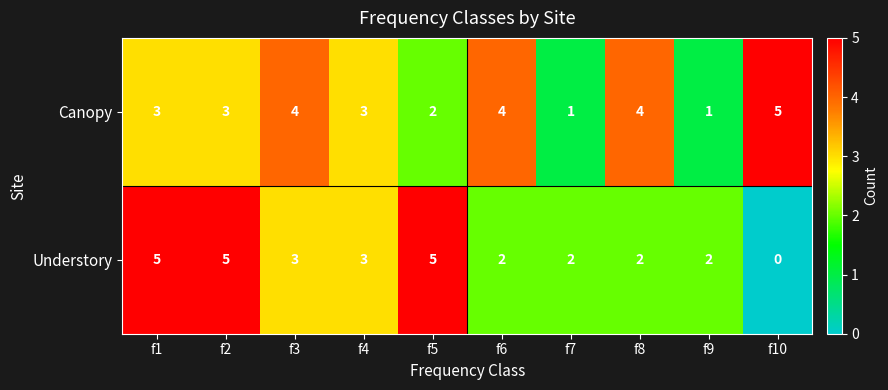

Is the value of Understory at f7 greater than the value of Canopy at f1?

No